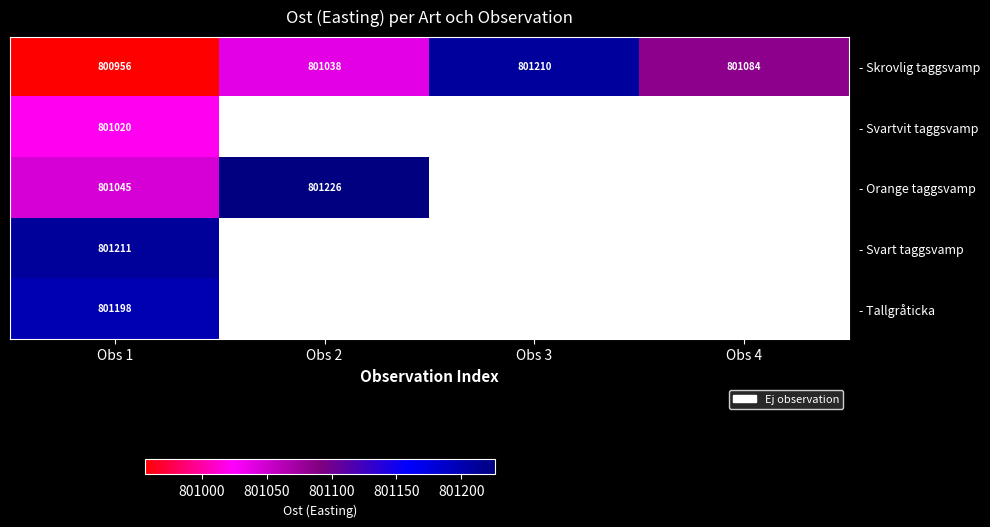

Read the - Skrovlig taggsvamp value at Obs 2, to the nearest 10.

801040